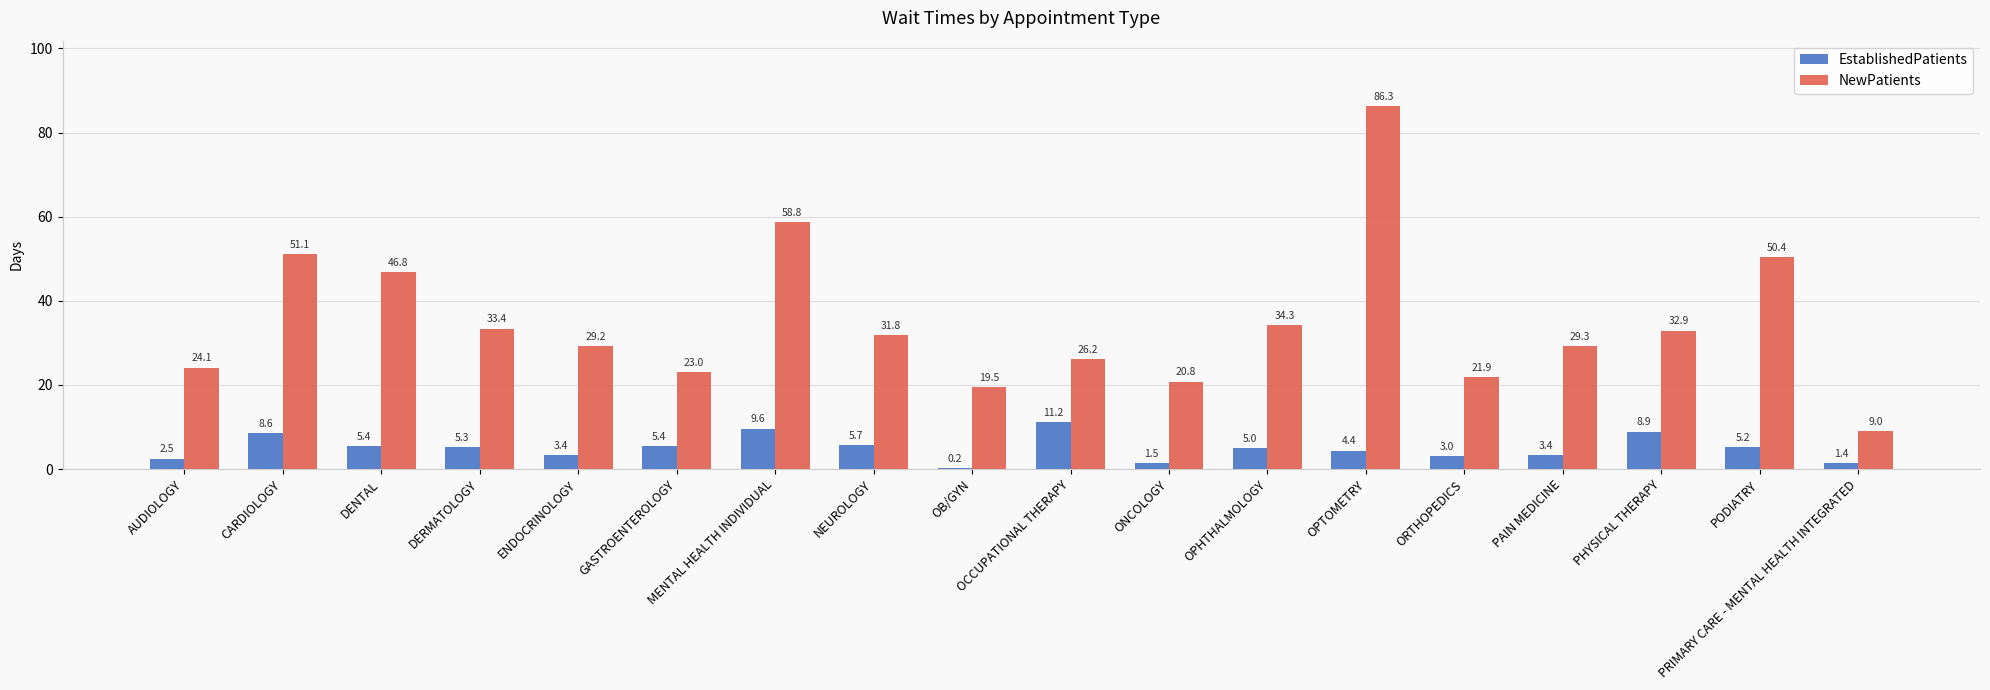

Which series has the largest total across all categories?

NewPatients